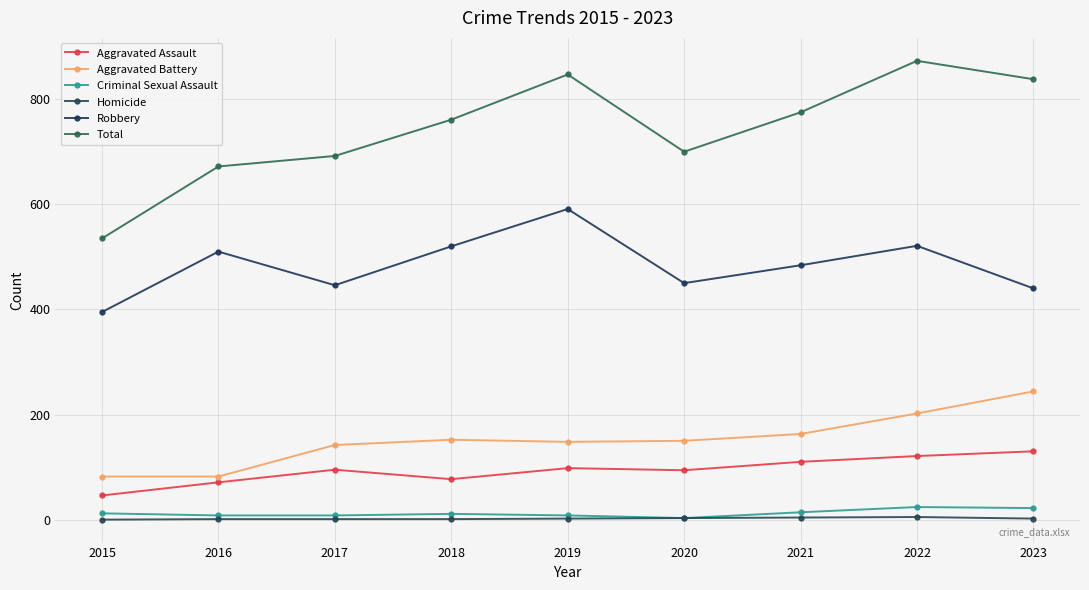

Count the number of categories in the chart.

9